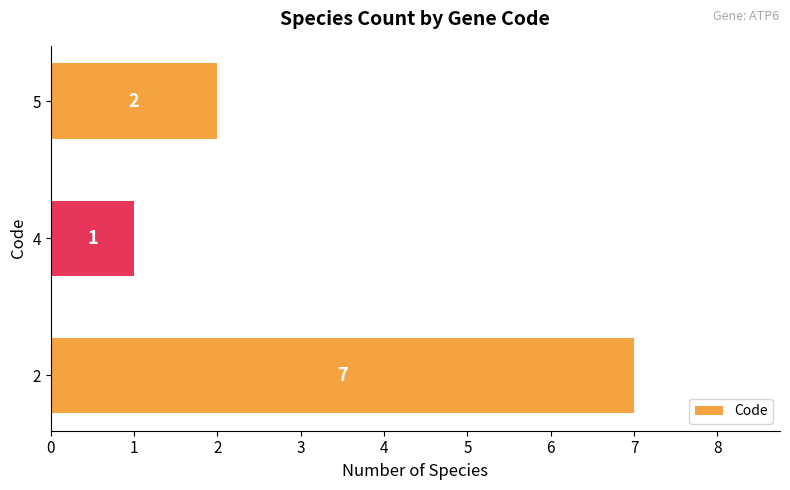

The value at 4 is 0. True or false?

False